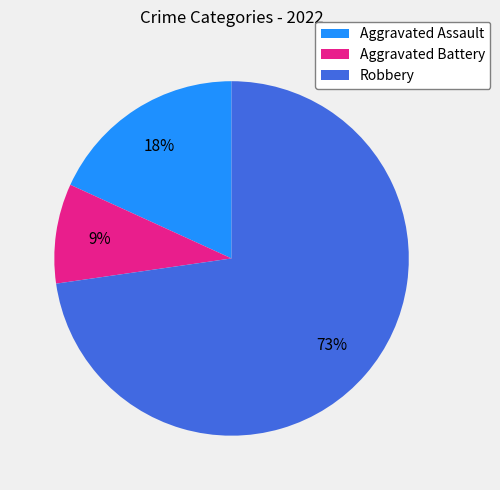

What is the majority slice?

Robbery